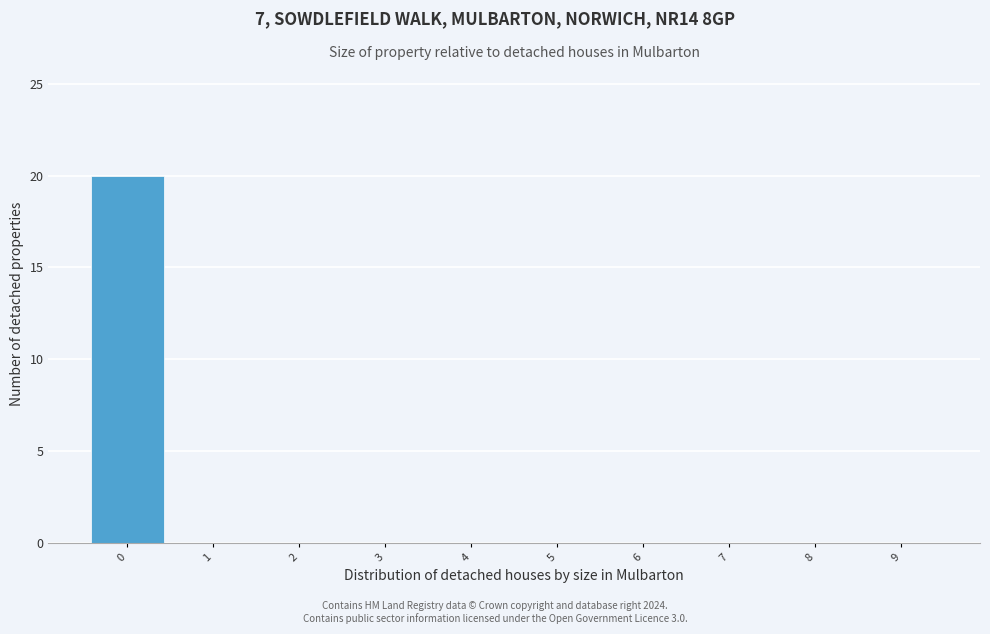

What is the height of the bar covering -0.5 to 0.5 on the x-axis? The values are not printed on the chart, so give them approximately, as read against the axis.

20